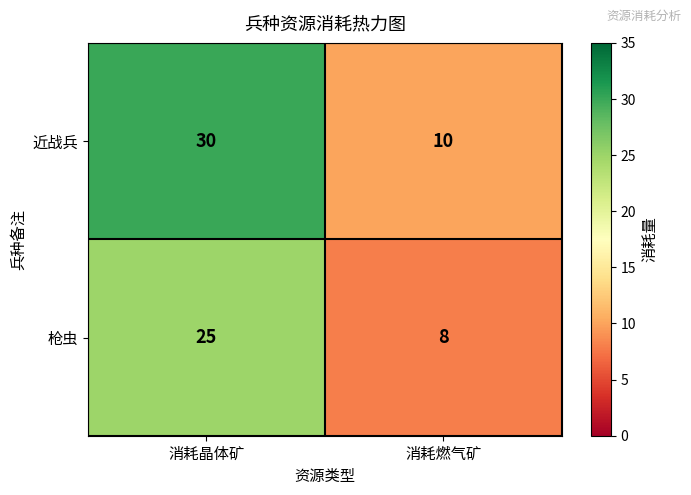

What is the minimum value shown in the chart?

8